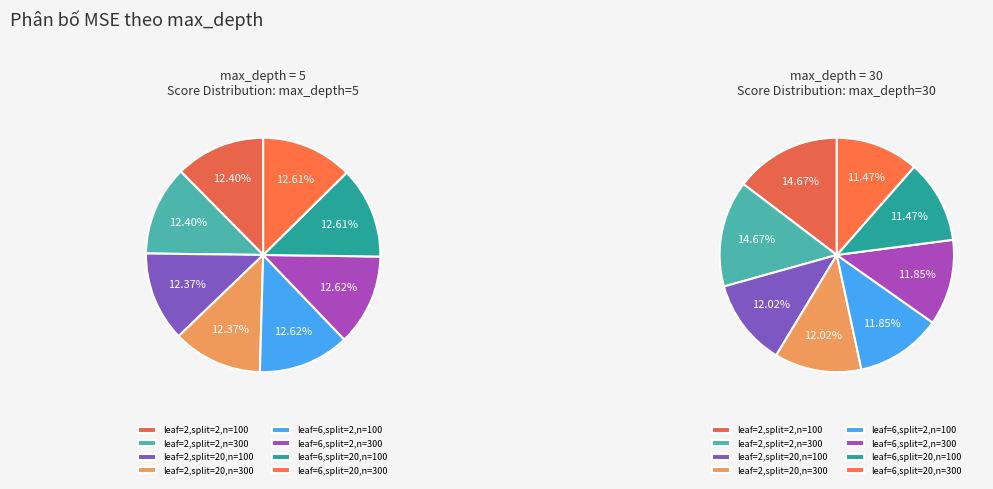

To the nearest percent, what is the combined percentage of 0 and 3?

25%